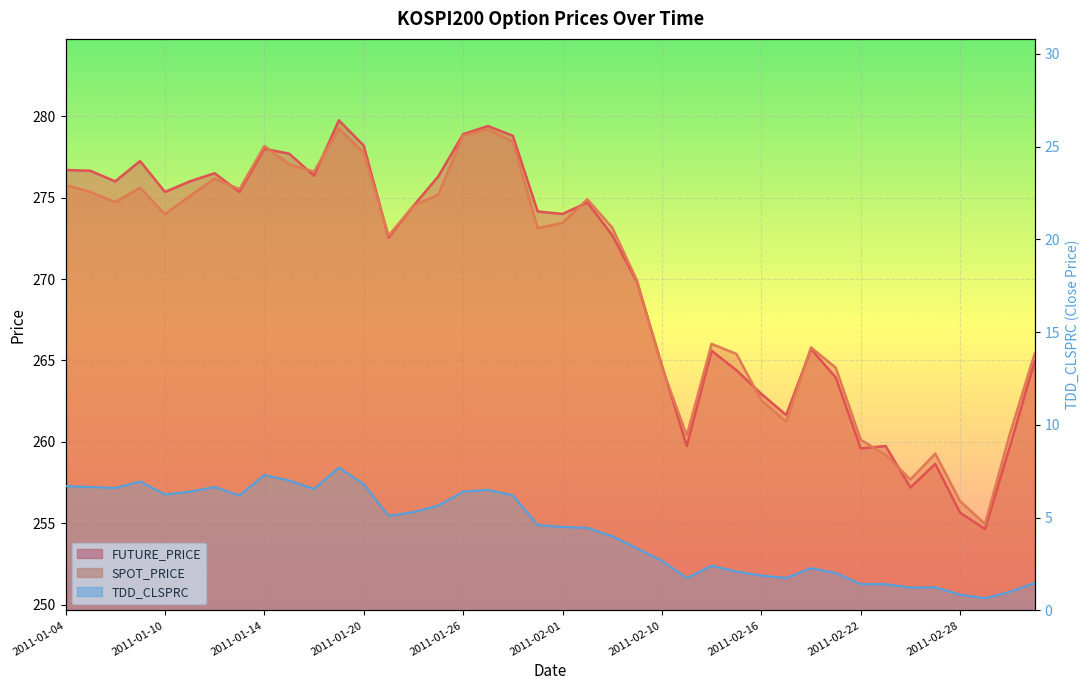

At which category is the sum across all series the highest?

2011-01-19